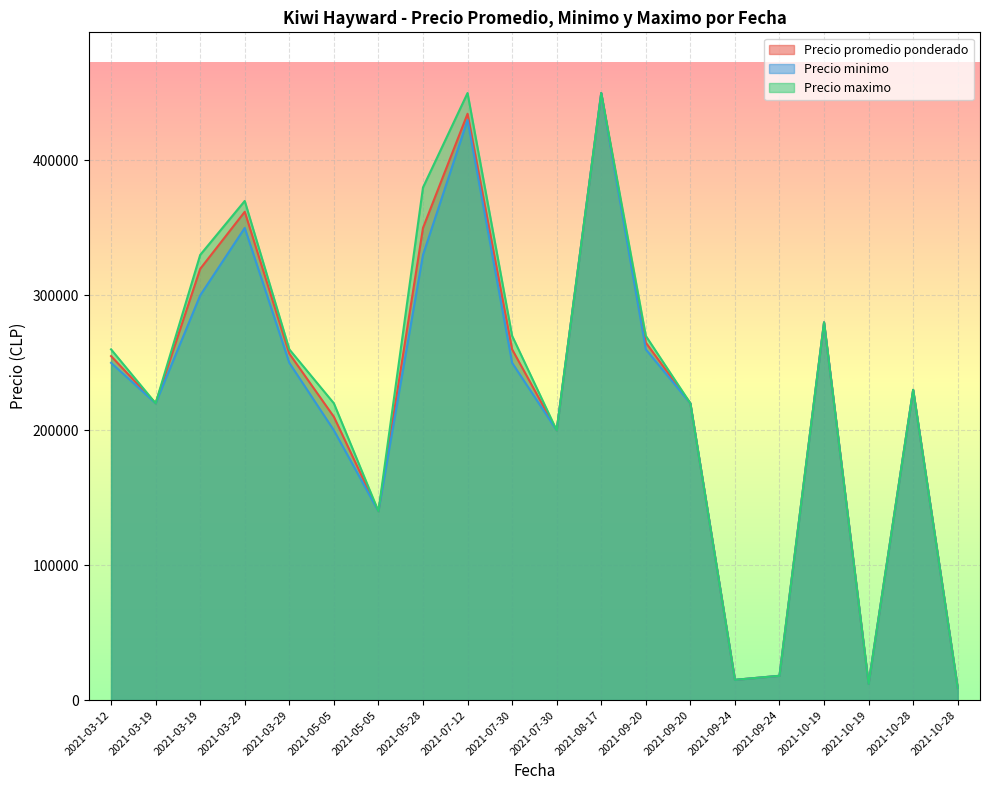

Reading left to right, list all the values displayed in this chart.

Precio promedio ponderado: 255000	220000	319655	362000	256818	210000	140000	350000	434643	260000	200000	450000	265000	220000	15000	18000	280000	12000	230000	9000
Precio minimo: 250000	220000	300000	350000	250000	200000	140000	330000	430000	250000	200000	450000	260000	220000	15000	18000	280000	12000	230000	9000
Precio maximo: 260000	220000	330000	370000	260000	220000	140000	380000	450000	270000	200000	450000	270000	220000	15000	18000	280000	12000	230000	9000